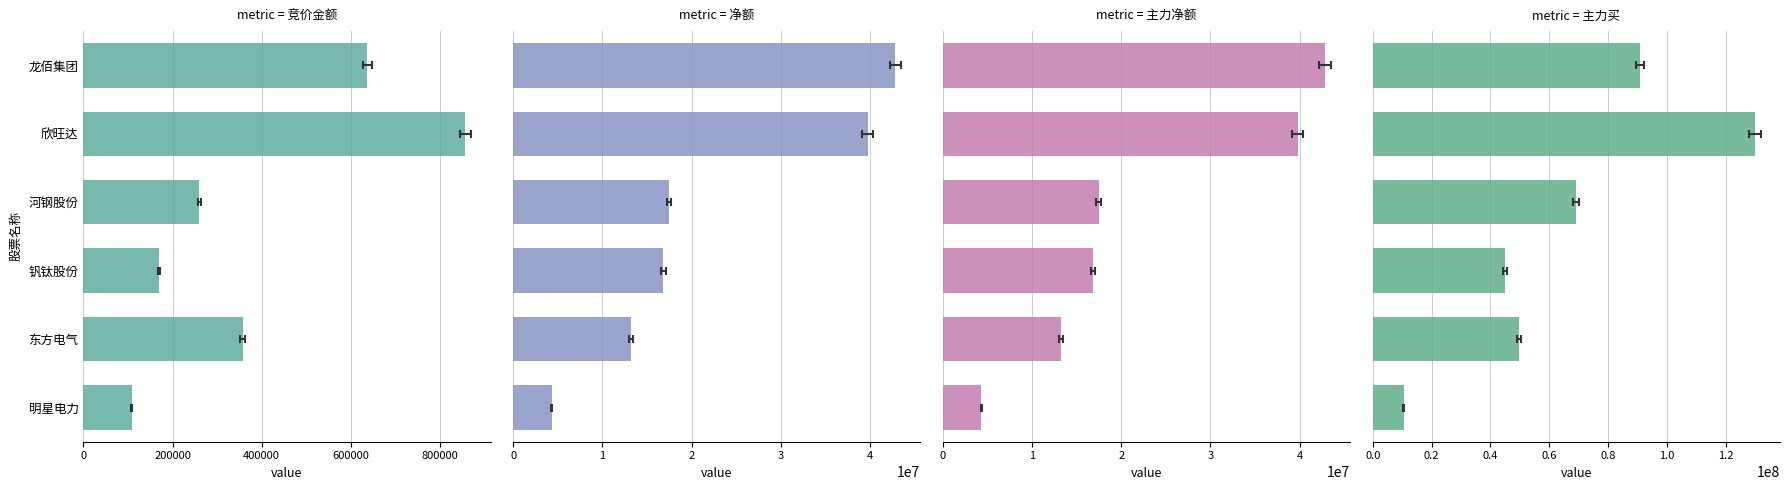

What is the total value across all series at 东方电气?

76482213